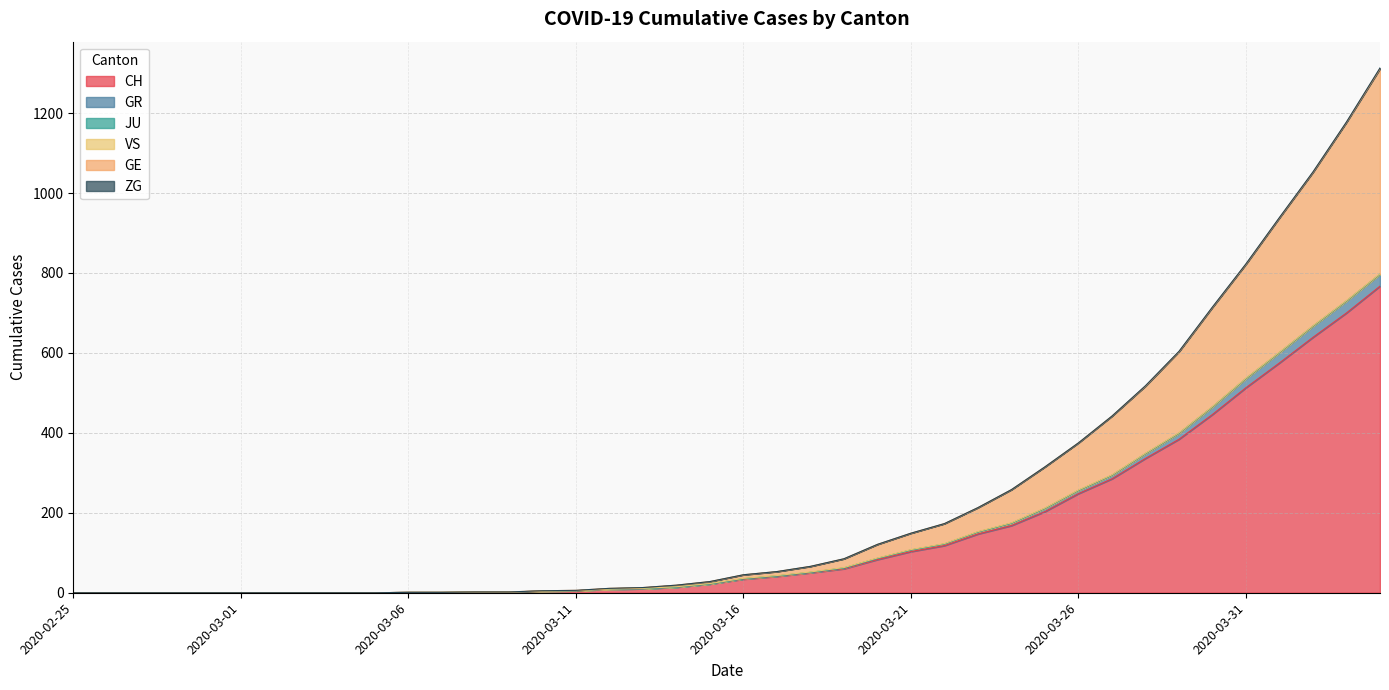

What is the highest value of the CH series?

767